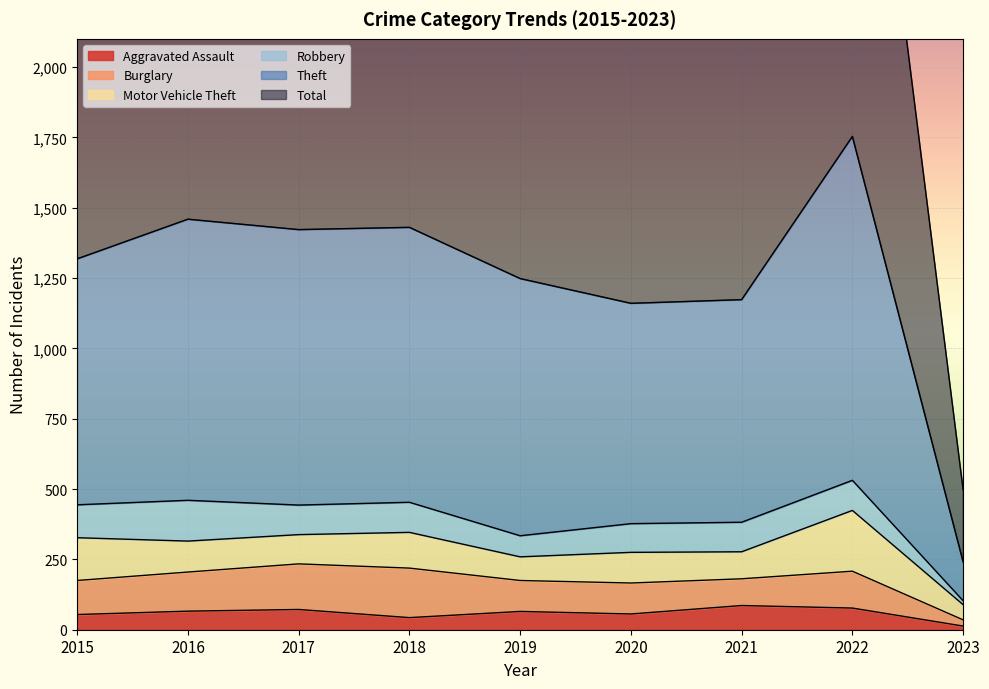

The Aggravated Assault series shows 54 at 2015. True or false?

True